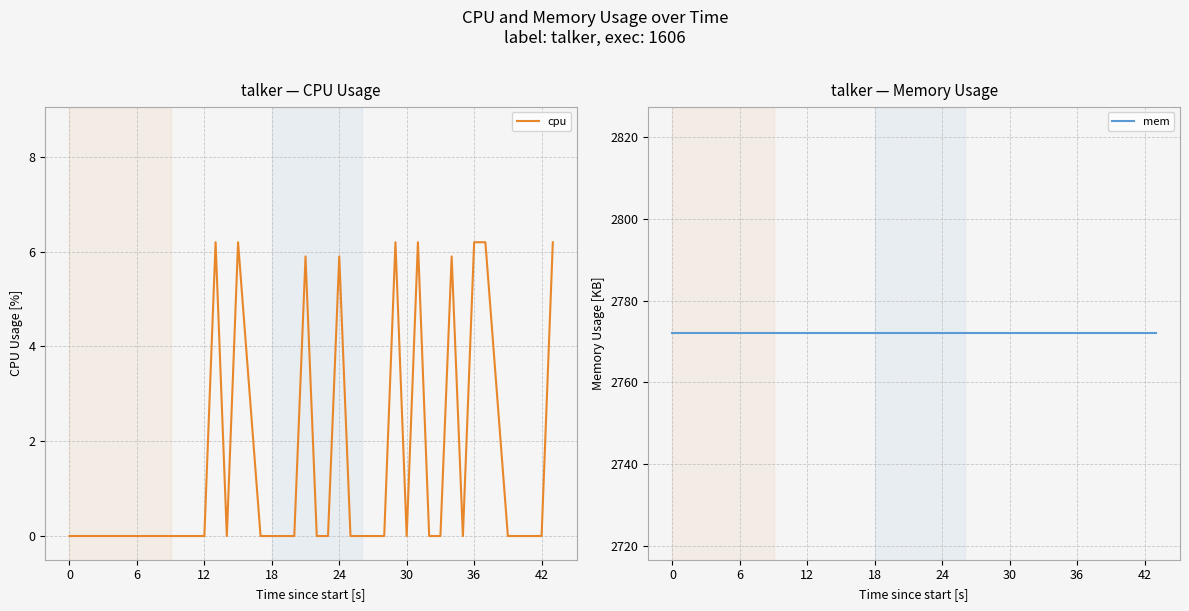

How many data points in cpu are above 0?

10